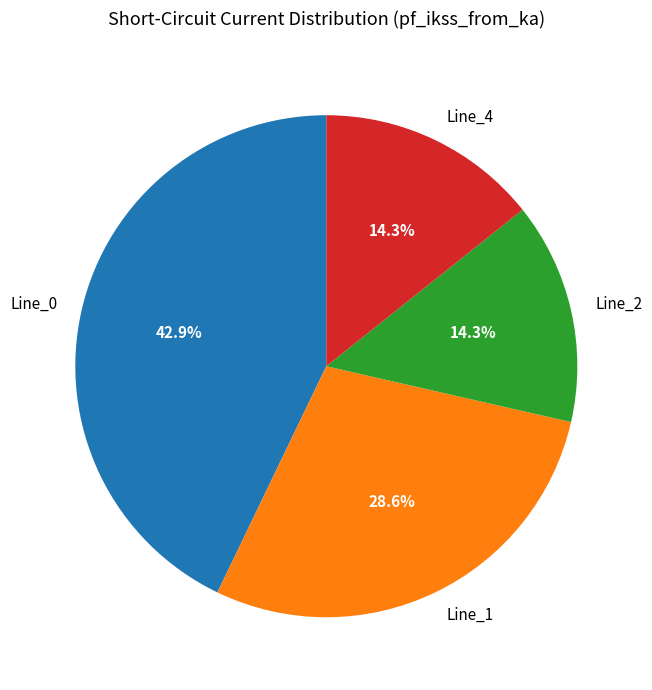

What portion of the pie excludes Line_4?

85.7%